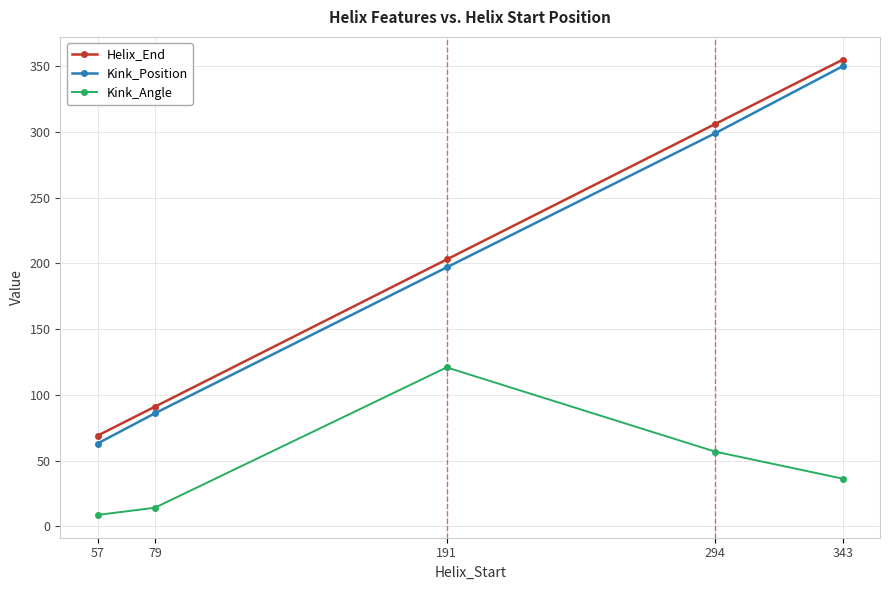

In Kink_Angle, how many points are higher than both neighbors (excluding endpoints)?

1